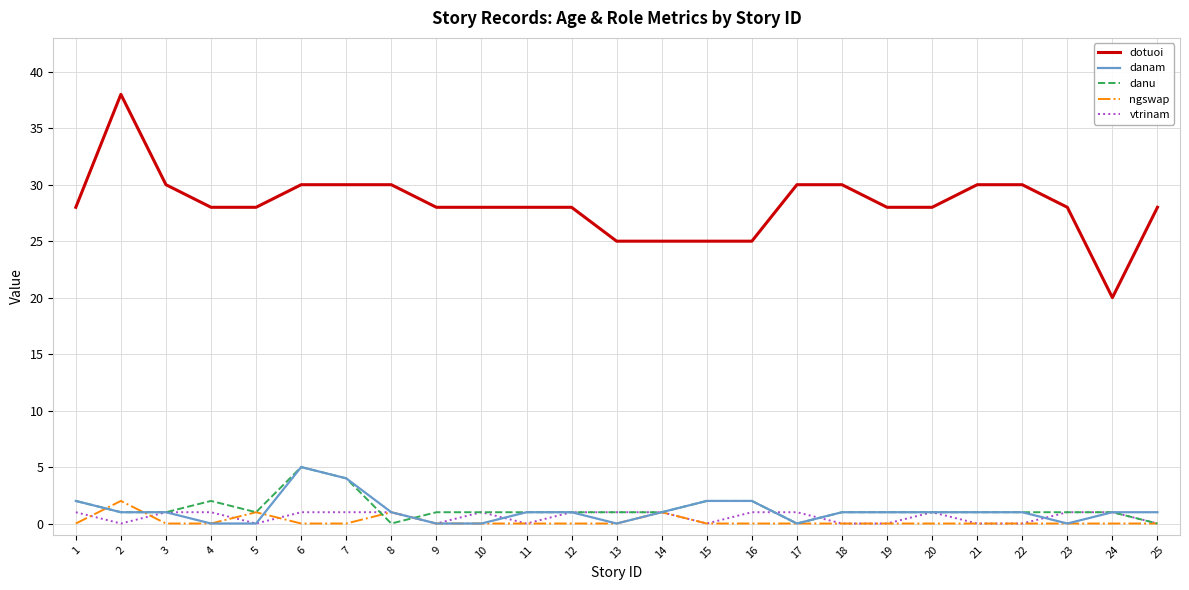

True or false: ngswap and danu intersect in this chart.

True